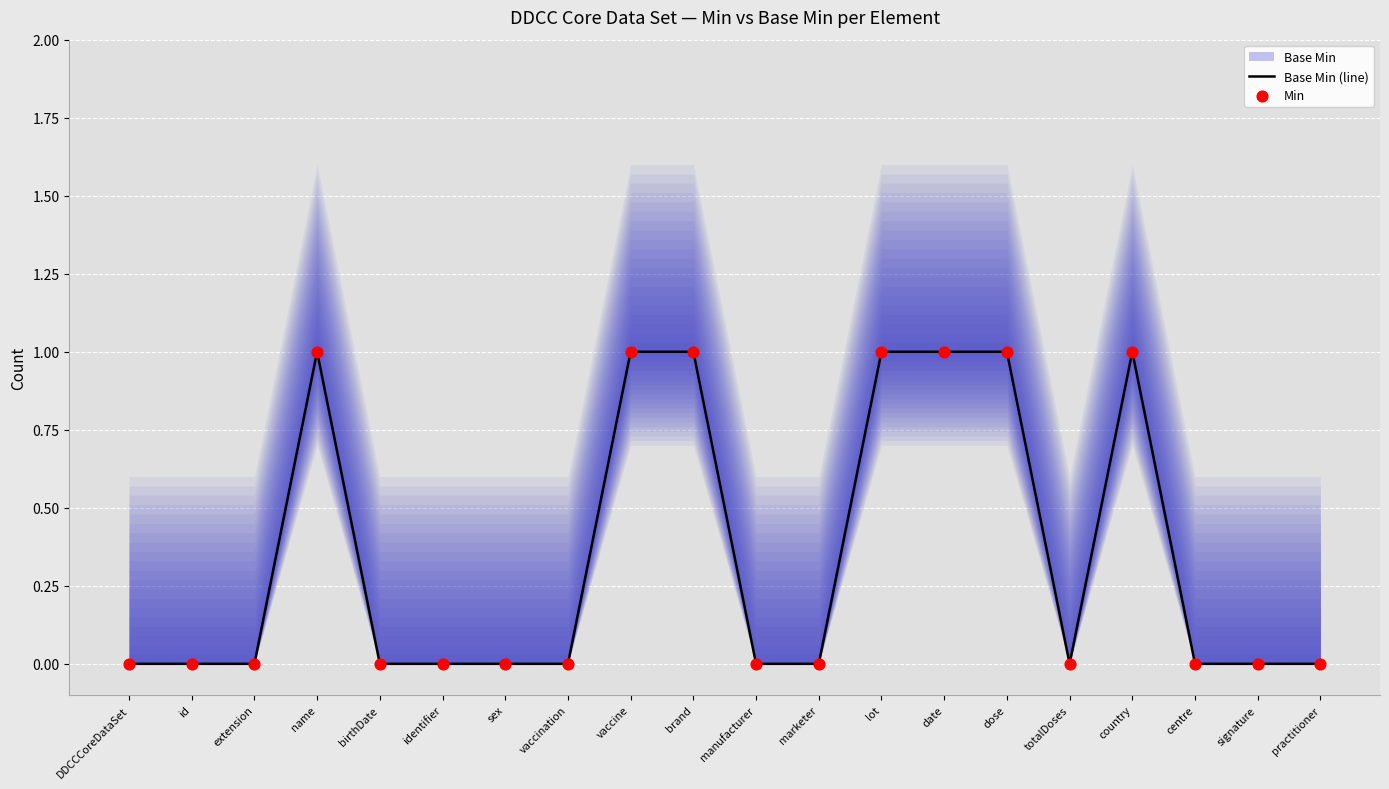

Which series contains the highest Y value?

Base Min (line)